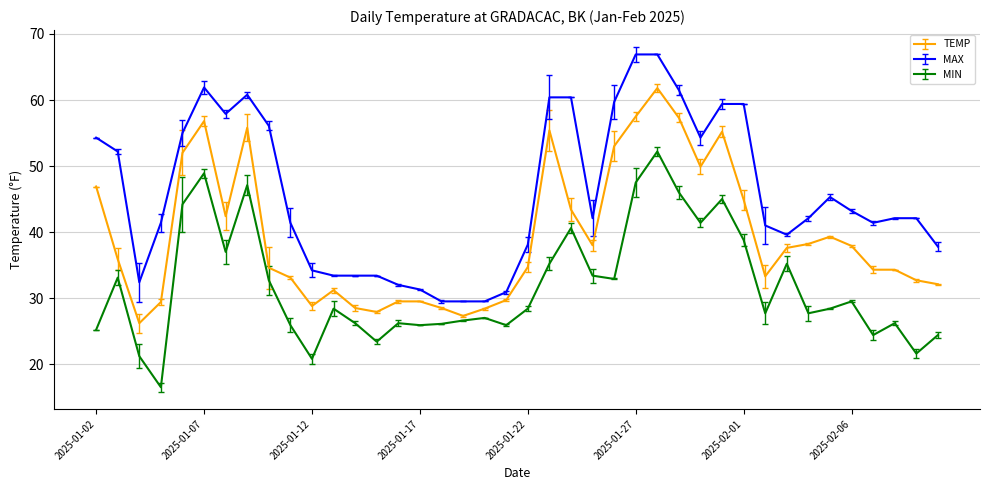

List the series in order of their peak value, lowest first.

MIN, TEMP, MAX